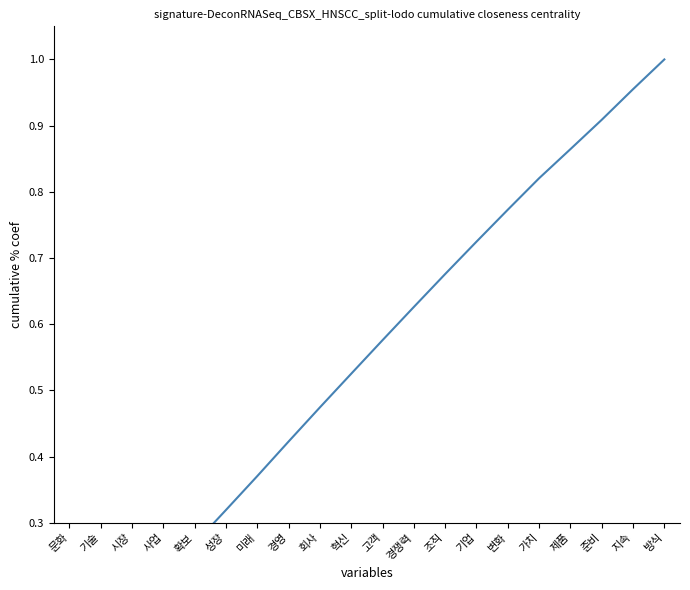

What is the greatest value displayed?

1.0